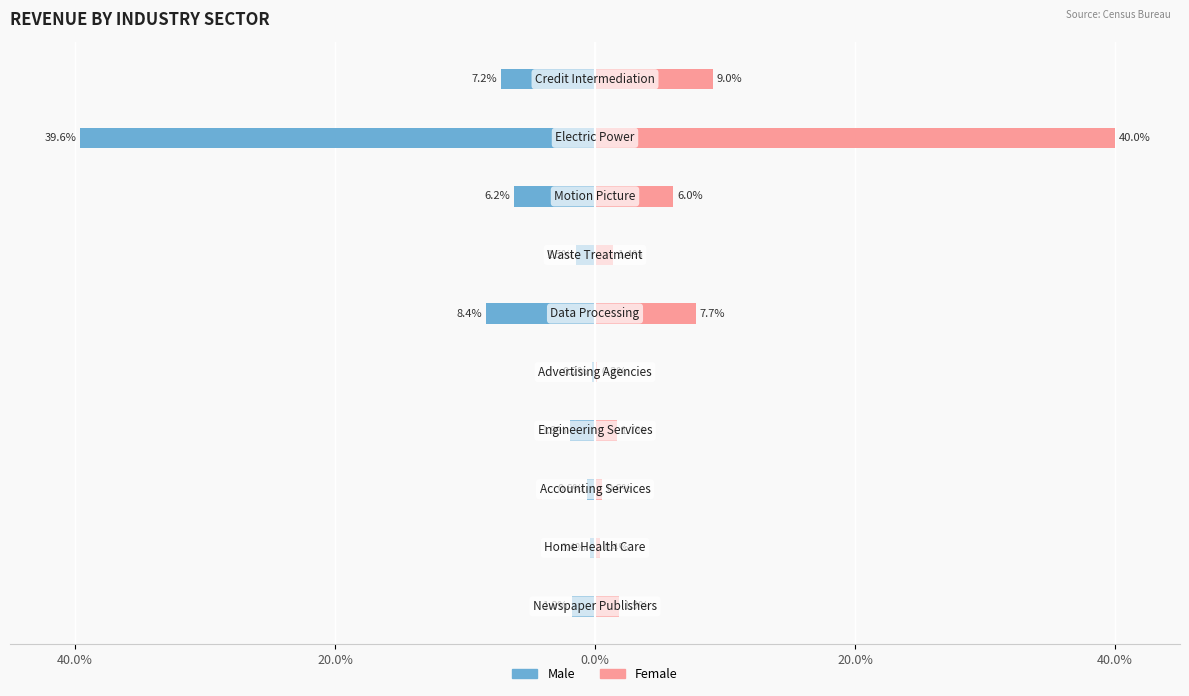

At 5, list the series in order from largest to smallest.

Female, Male